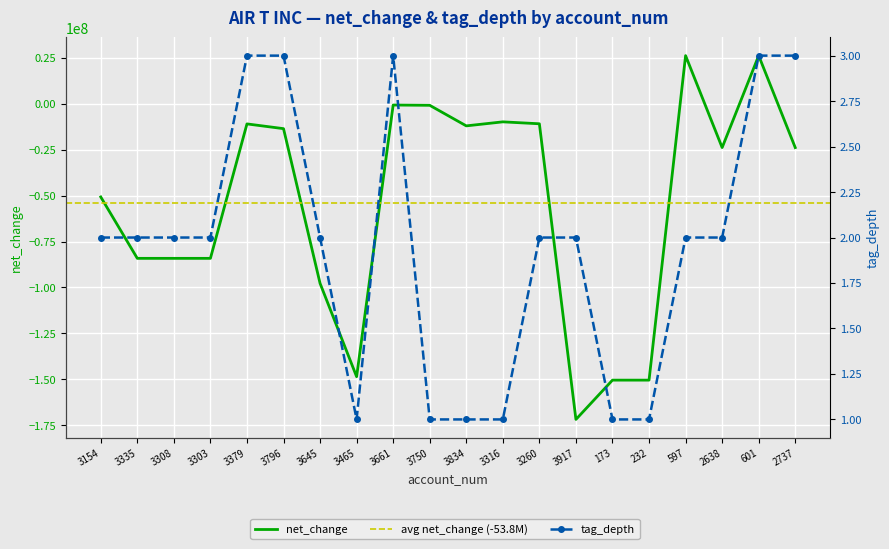

What position from the right is 3303?

17